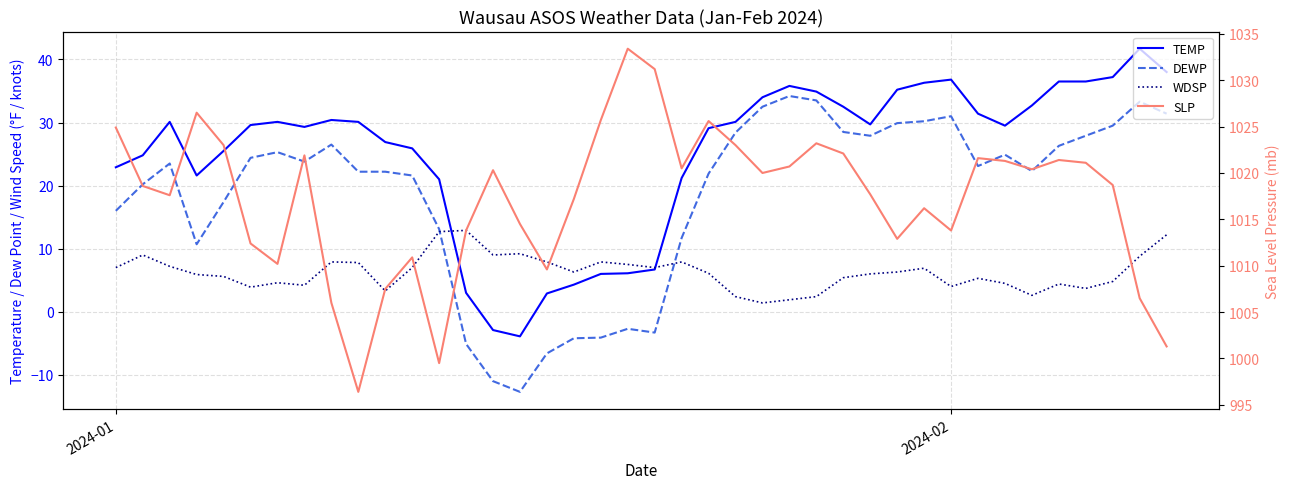

How many values in the TEMP series are below 29?

16